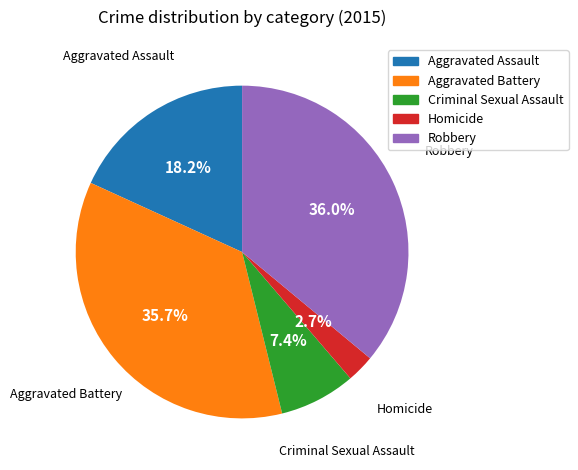

Which slice is the smallest?

Homicide